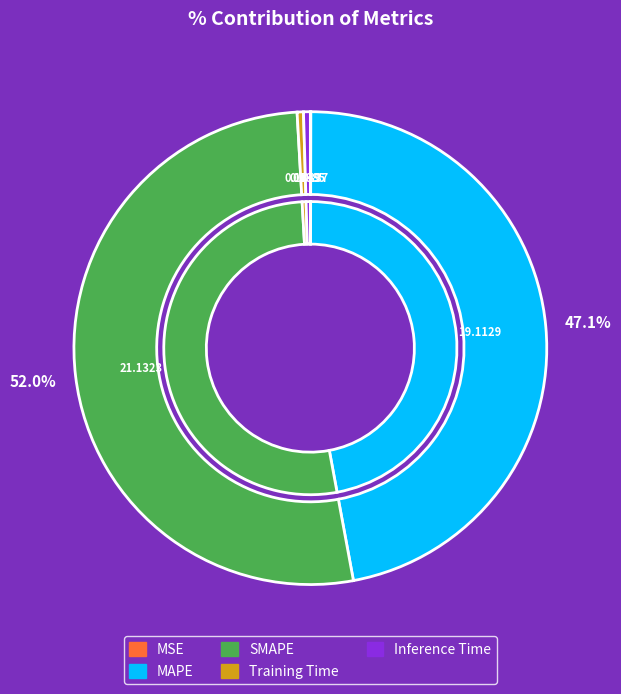

What is the change in value from SMAPE to Inference Time?

-20.9